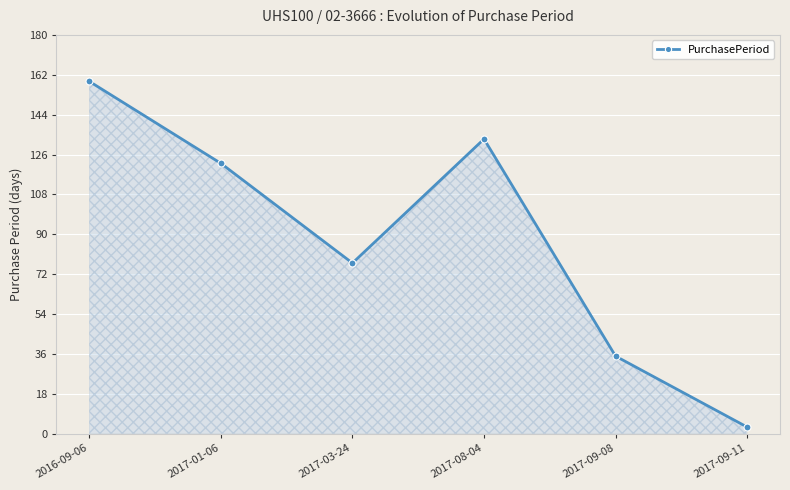

What position from the right is 2017-03-24?

4